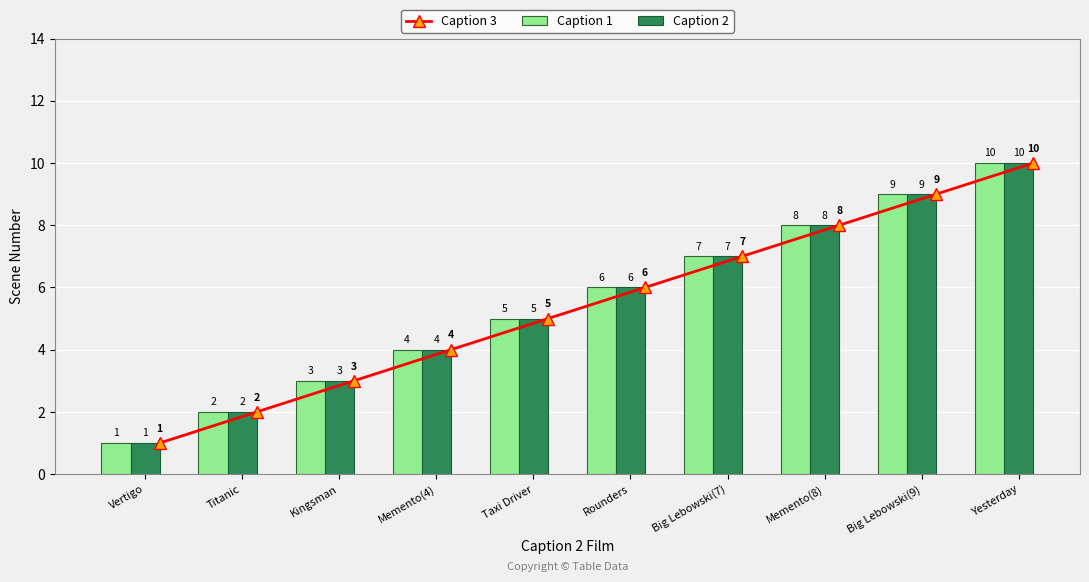

What is the difference between the maximum and minimum values in the Caption 1 series?

9